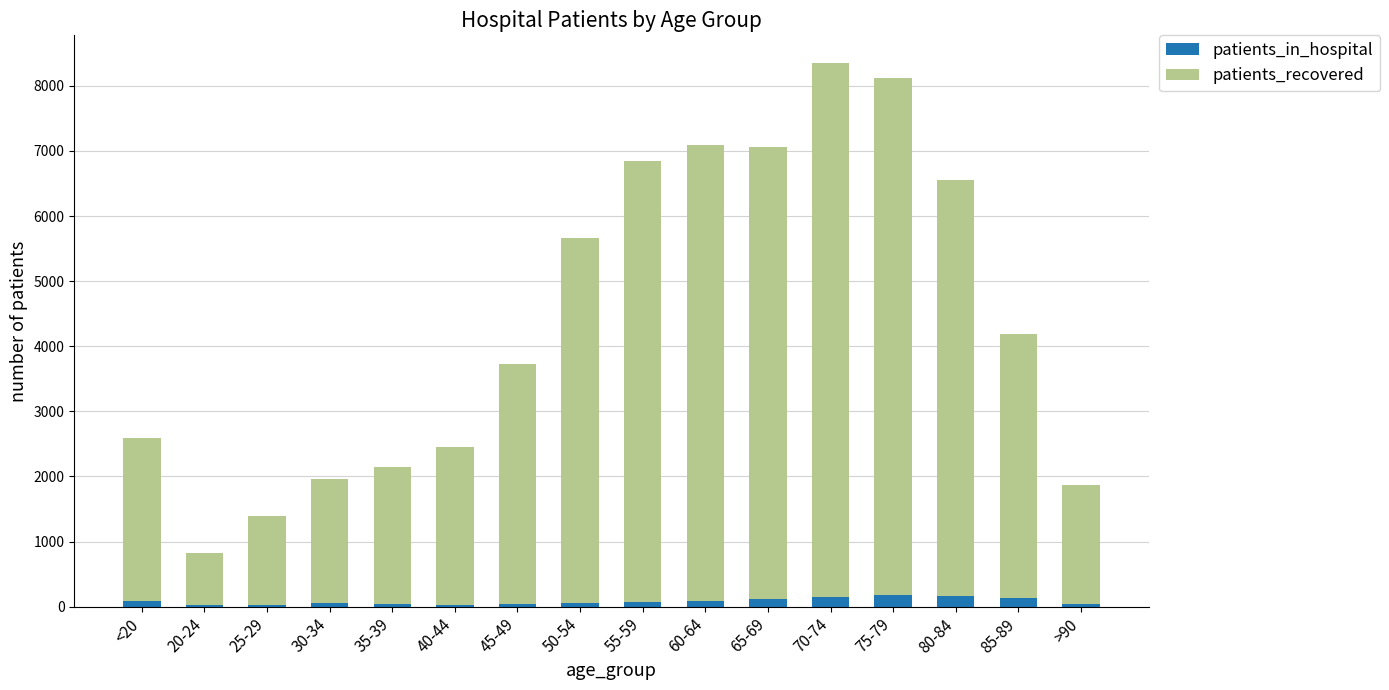

Does the chart contain stacked bars?

Yes